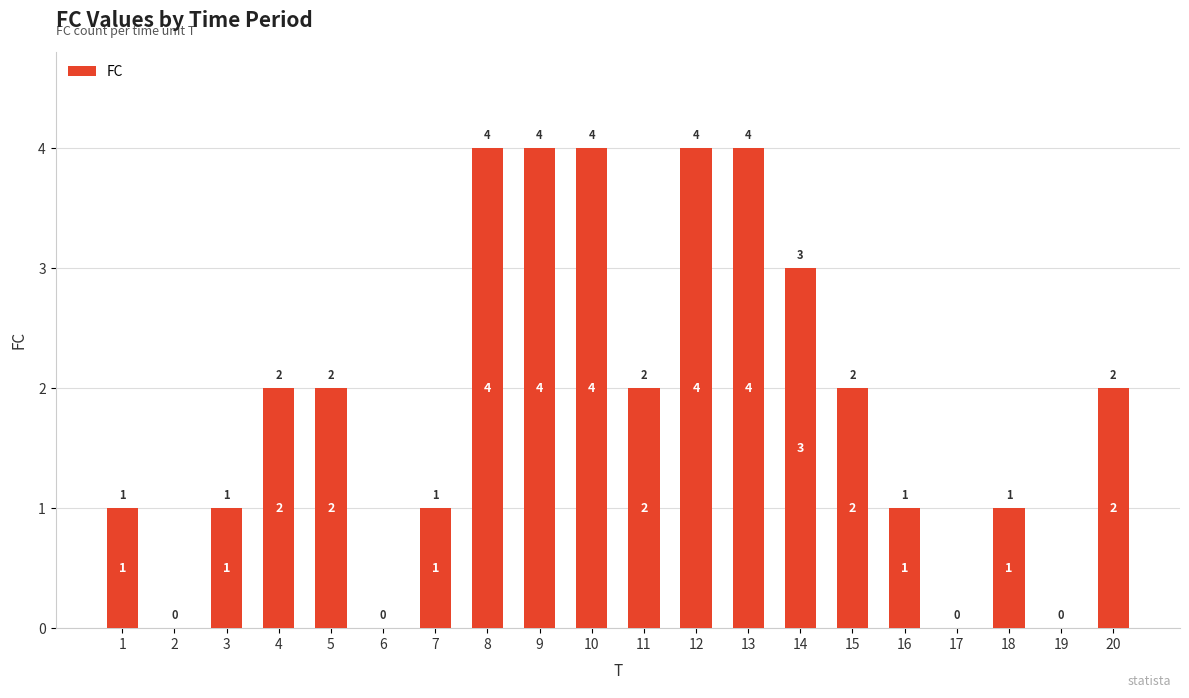

What is the difference between the values at 7 and 17?

1